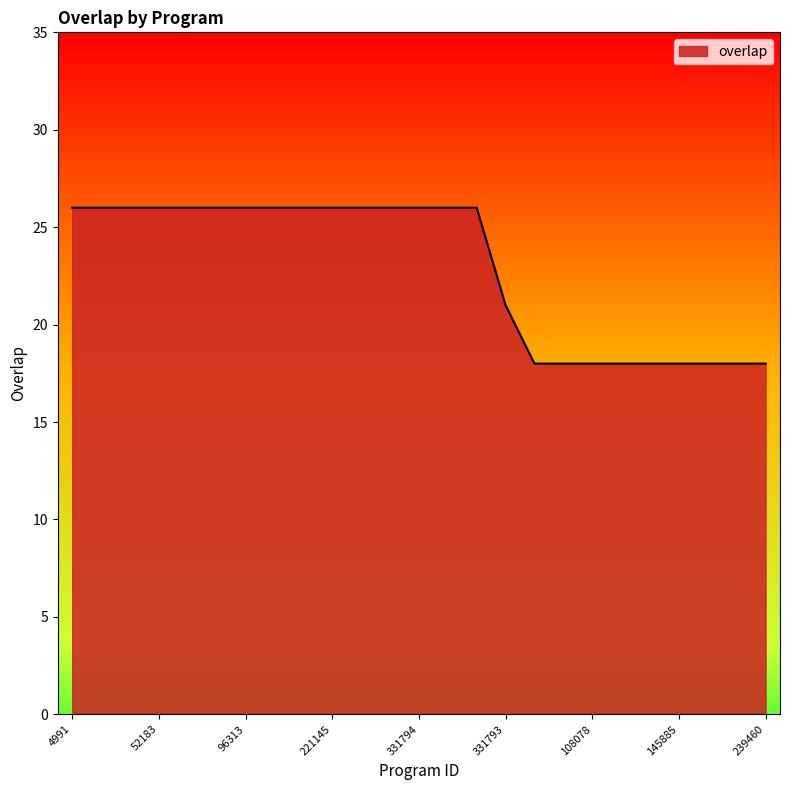

Does the chart display data point markers on the line(s)?

No